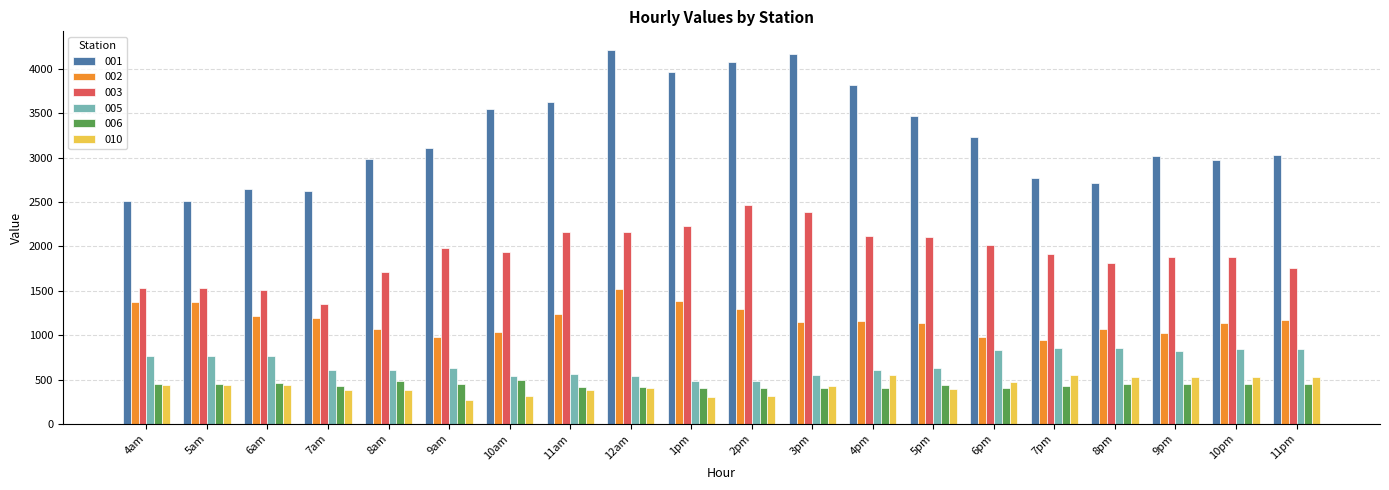

What is the label of the 7th bar from the left?

10am